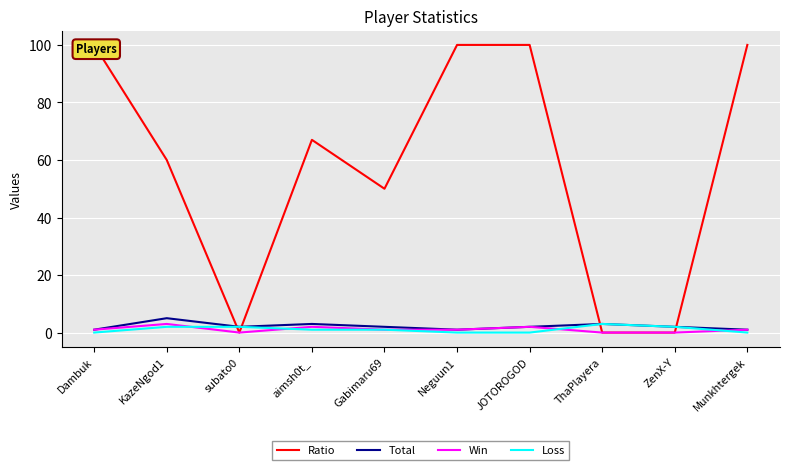

What value does the Win series have at Neguun1?

1